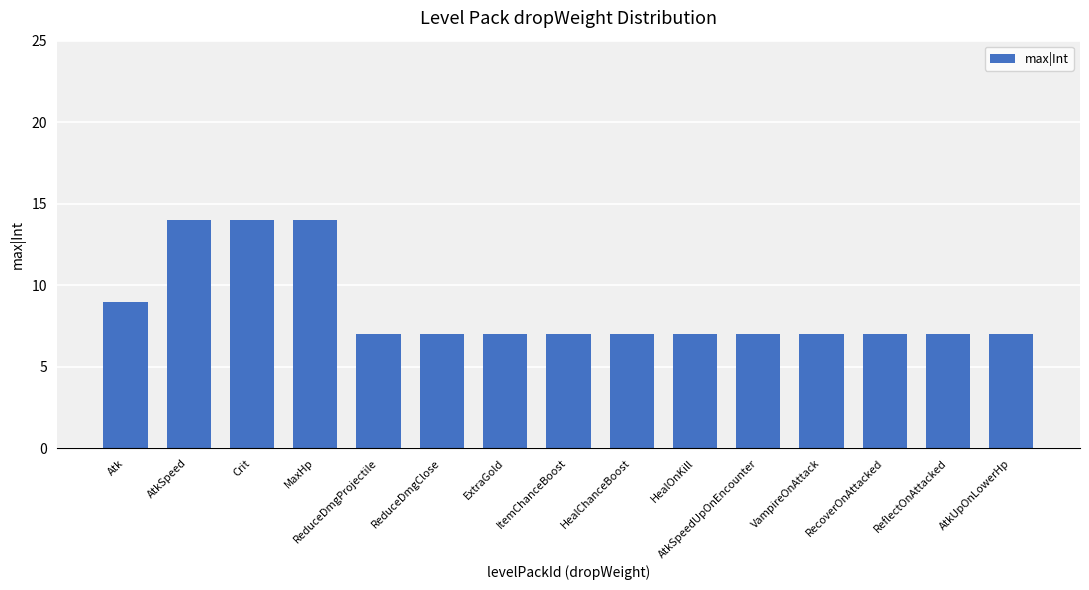

Between HealChanceBoost and Crit, which is larger?

Crit